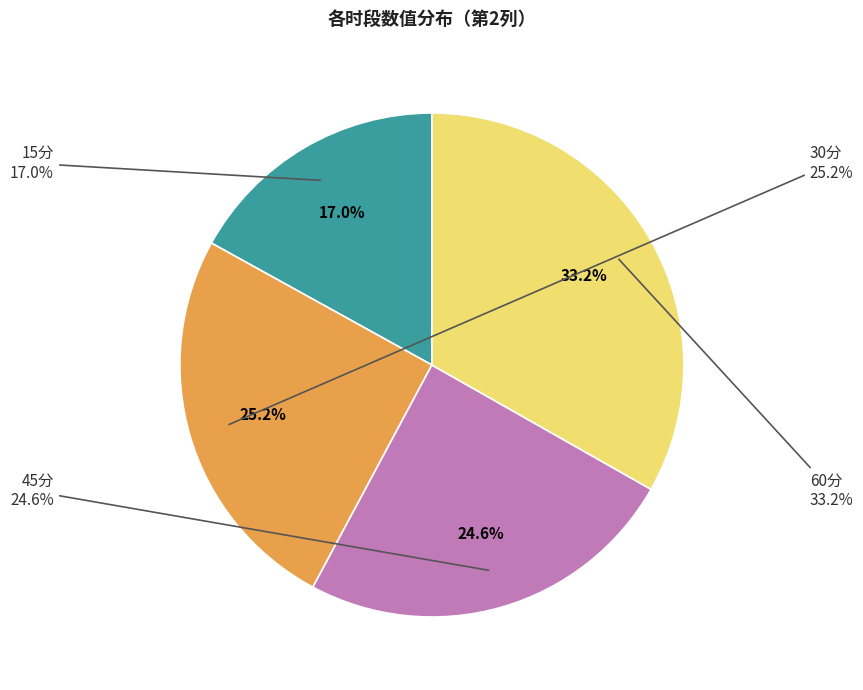

Is 15分 the majority of the pie?

No